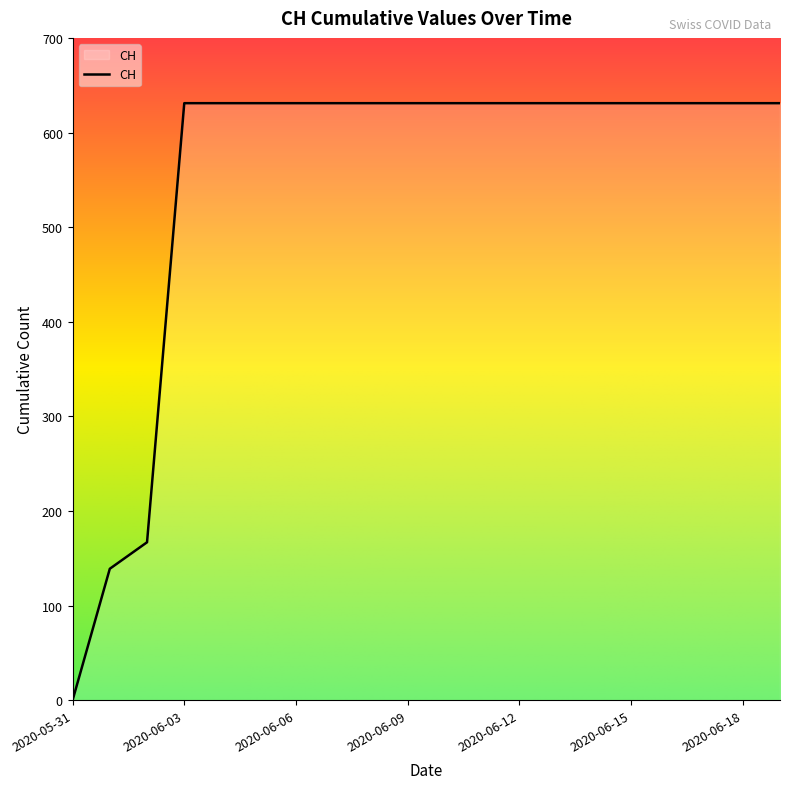

What is the greatest value displayed?

631